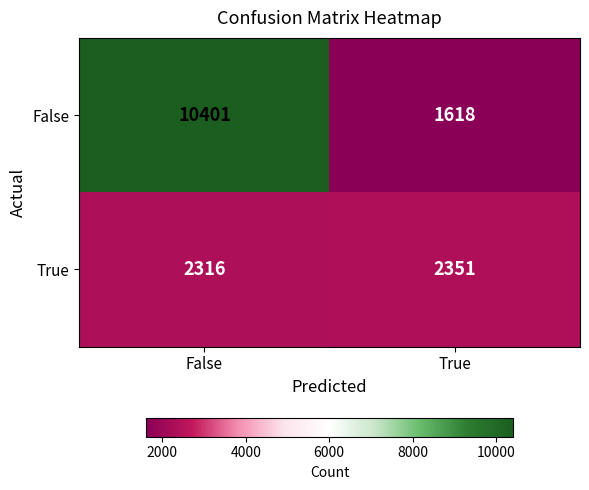

List the series in order of their peak value, lowest first.

True, False